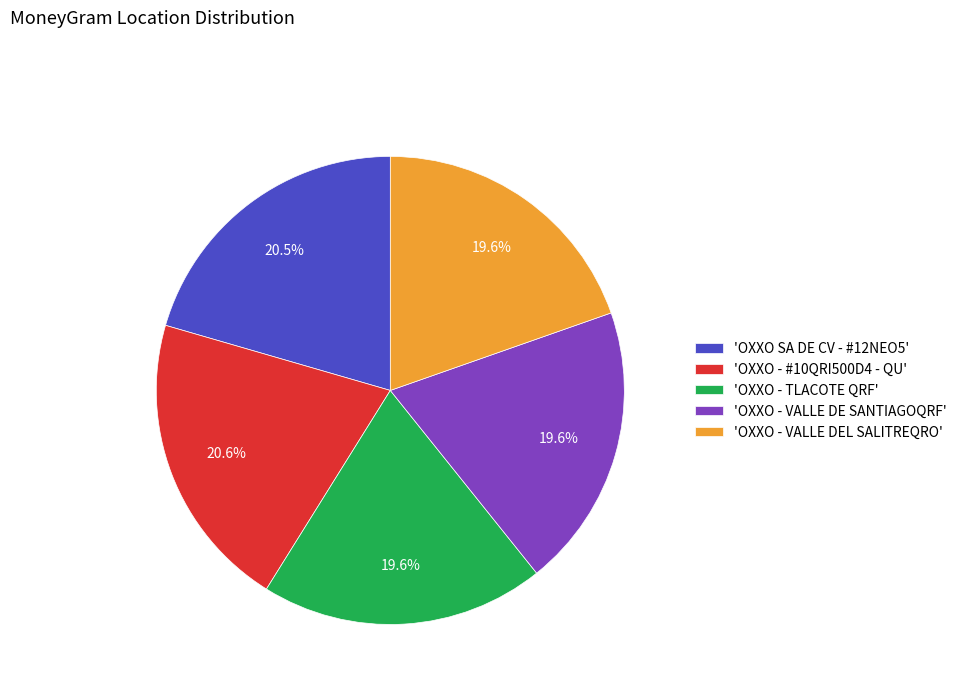

What percentage do 'OXXO SA DE CV - #12NEO5' and 'OXXO - #10QRI500D4 - QU' together represent?

41.1%